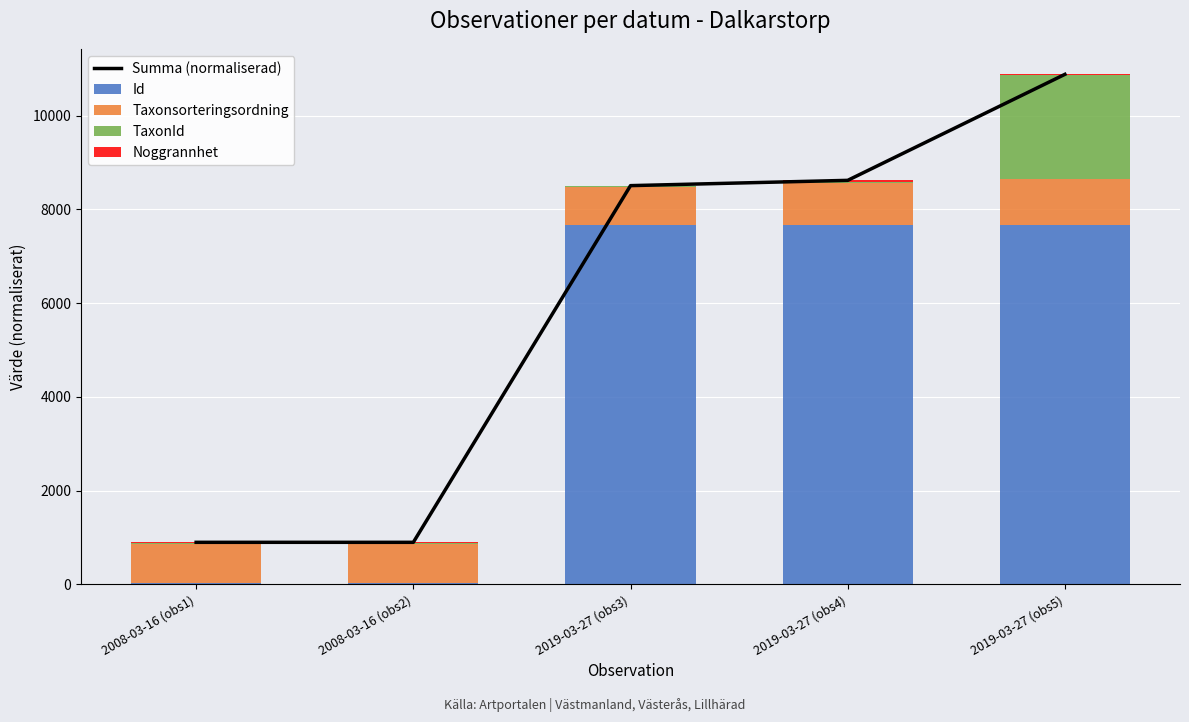

What position from the right is 2008-03-16 (obs2)?

4